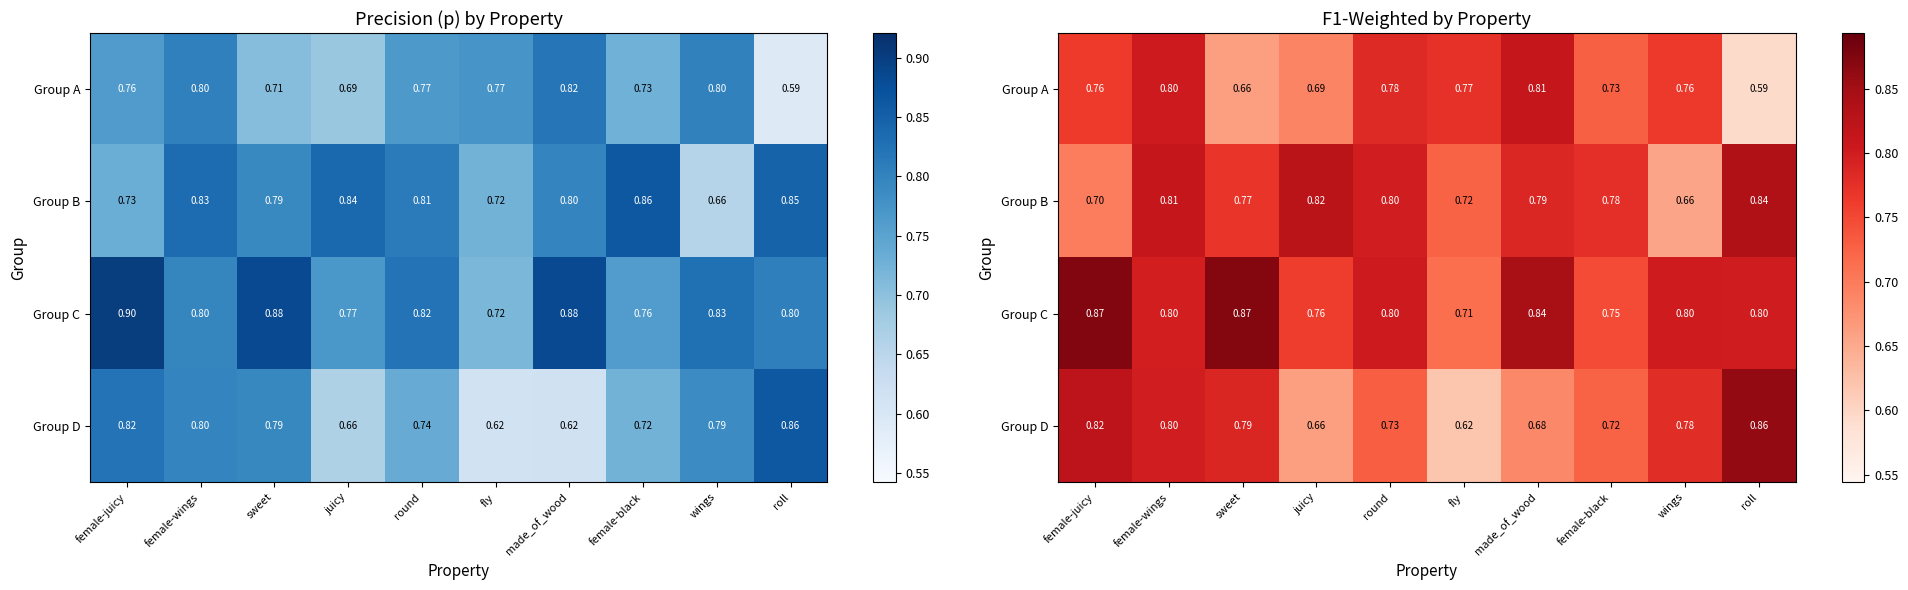

The Group A series shows 0.3 at female-juicy. True or false?

False